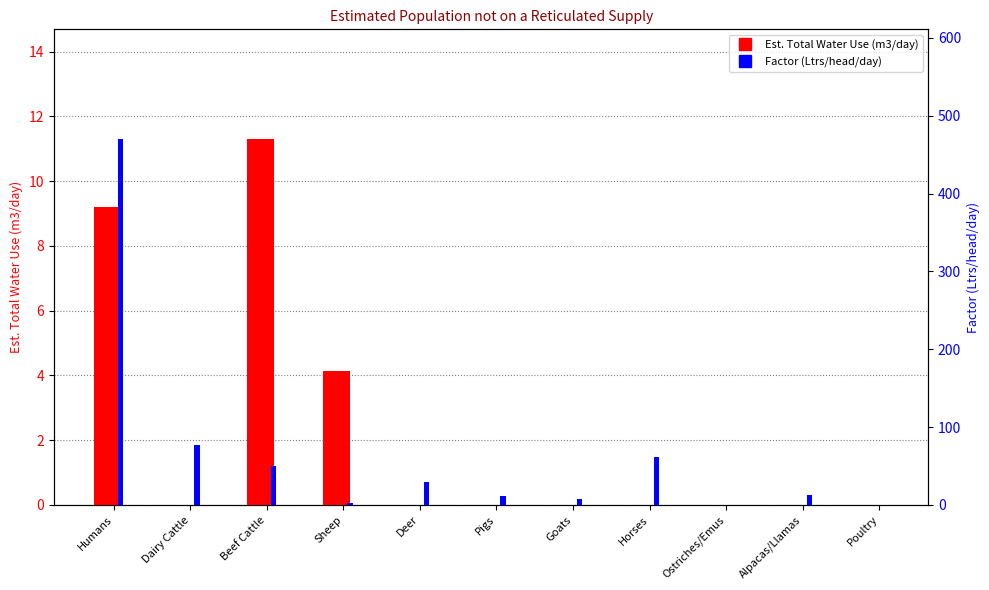

What is the maximum value shown in the chart?

470.0